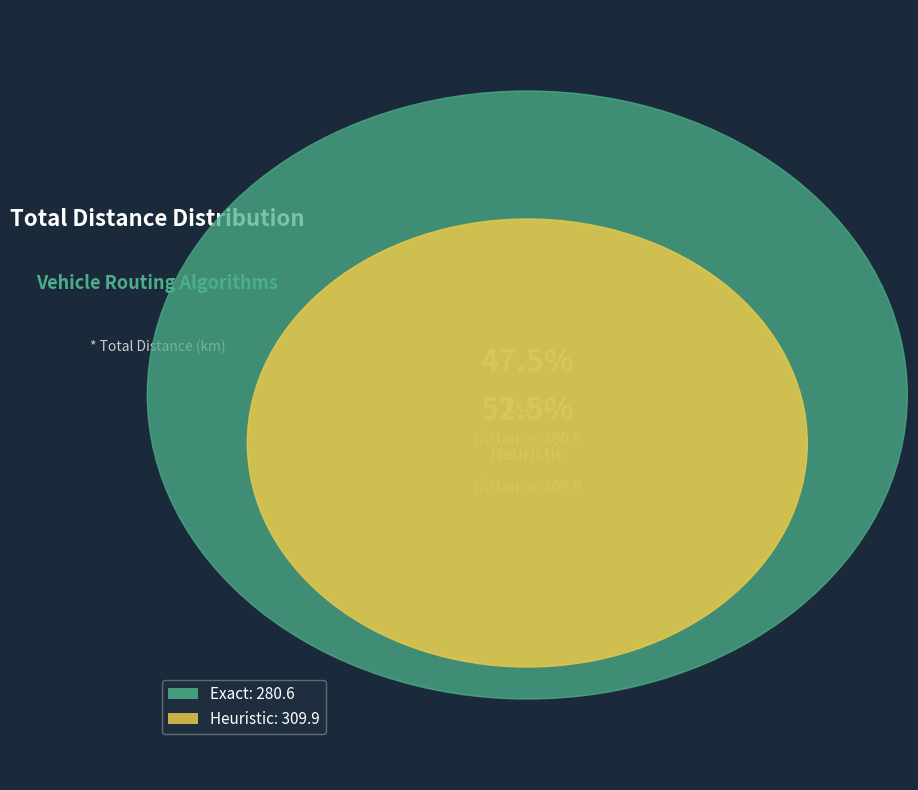

Rank the categories by value from highest to lowest.

Heuristic, Exact